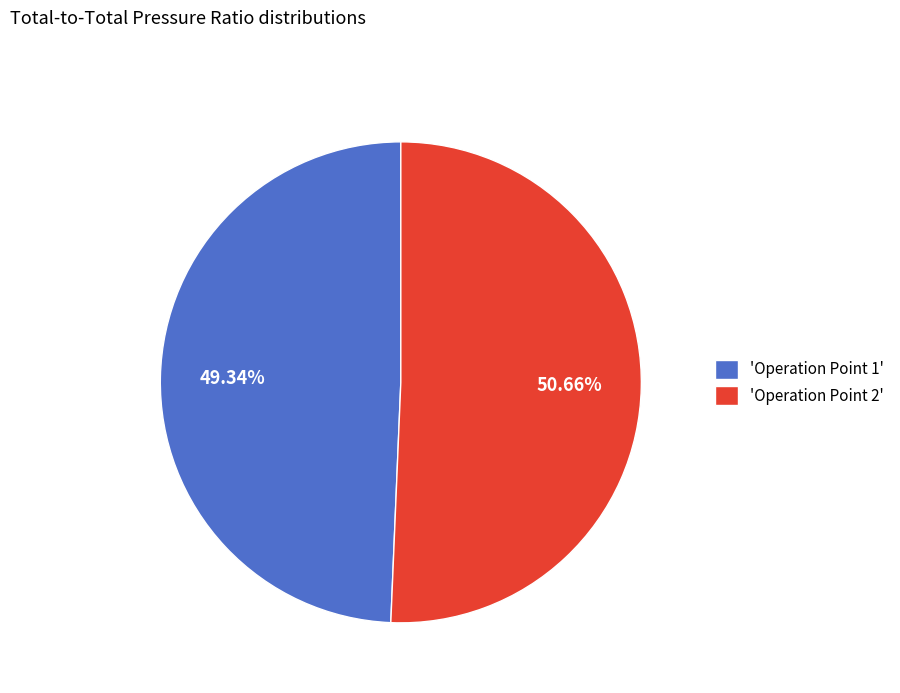

Is the sum of 'Operation Point 1' and 'Operation Point 2' greater than half?

Yes